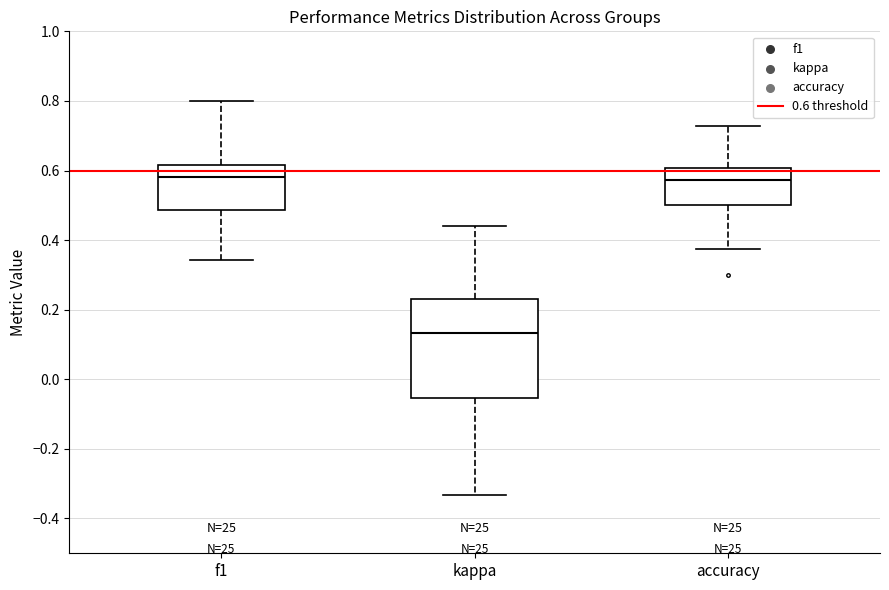

Reading left to right, transcribe this box plot: for each box, give where its median line is, the range the box spans, and where its two whiskers end, as read against the y-axis. The values are not printed on the chart, so give them approximately, as read against the axis.

f1: median 0.58, box 0.48 to 0.62, whiskers 0.34 to 0.80
kappa: median 0.14, box -0.06 to 0.24, whiskers -0.34 to 0.44
accuracy: median 0.58, box 0.50 to 0.60, whiskers 0.38 to 0.72